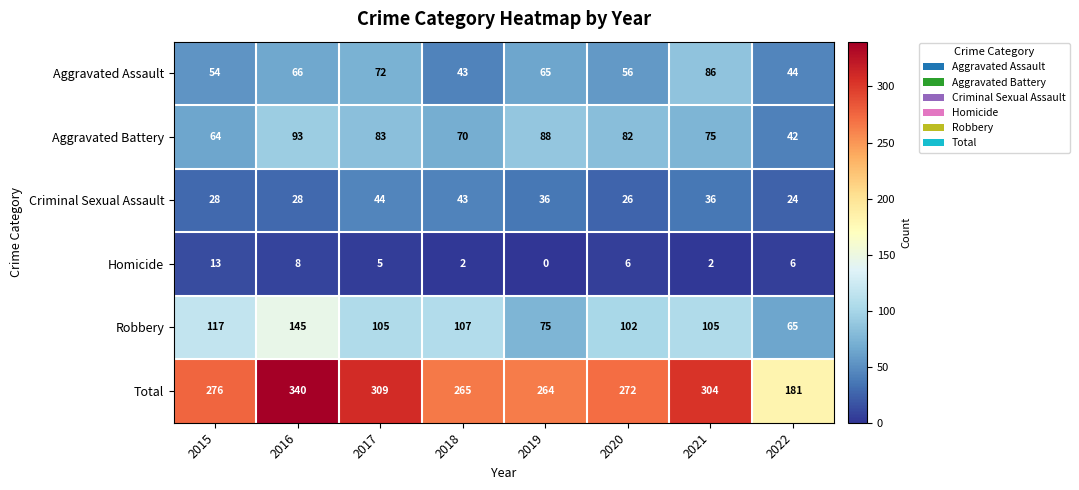

Which category has the lowest value across all series?

2019